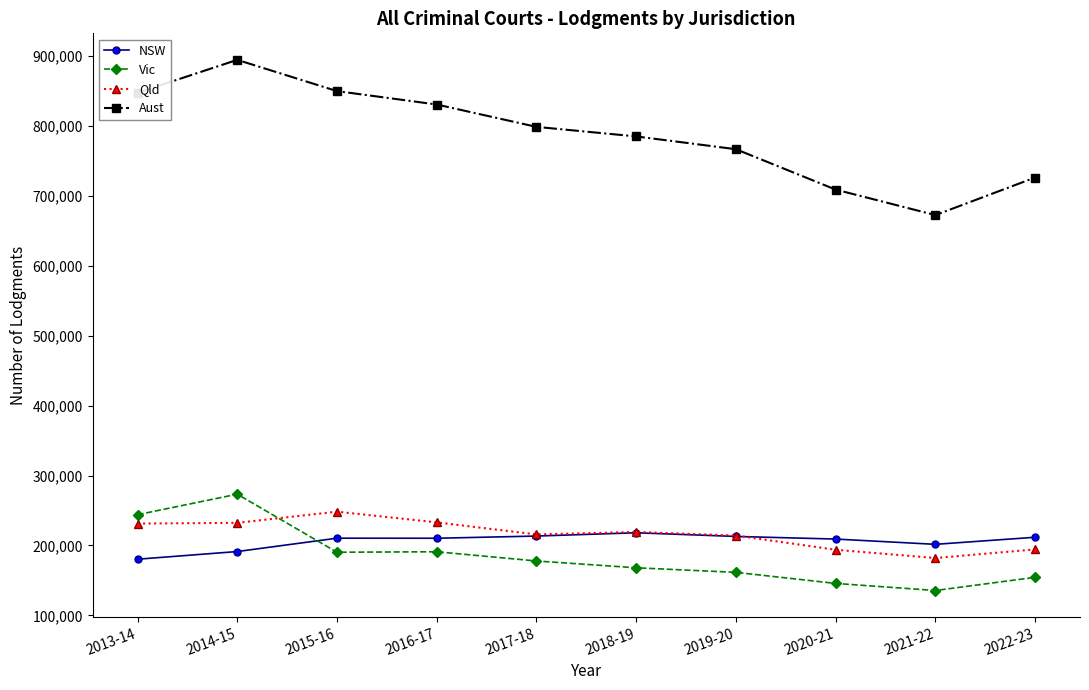

At which category is the sum across all series the highest?

2014-15